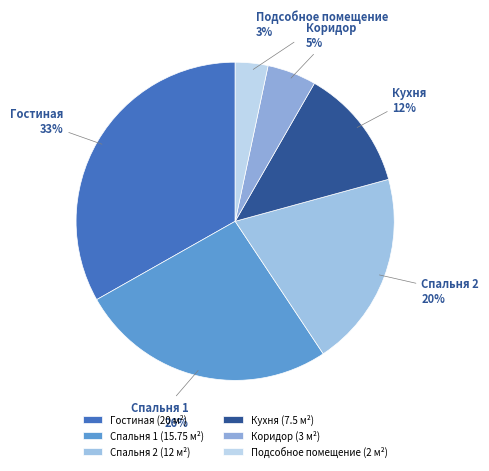

Which slice is the largest?

Гостиная